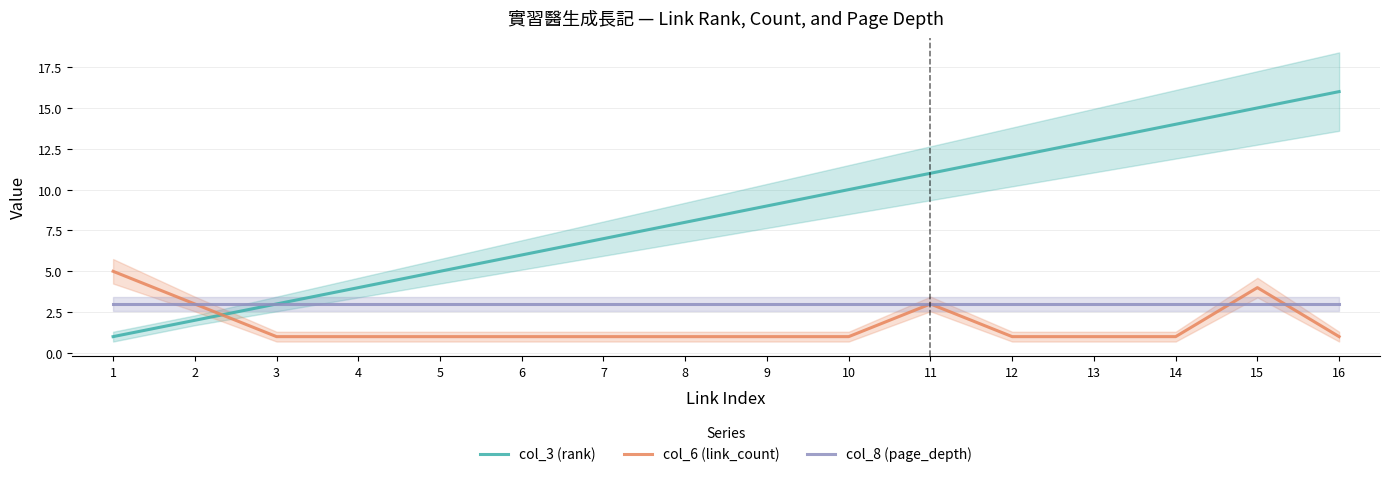

Does the chart display data point markers on the line(s)?

No